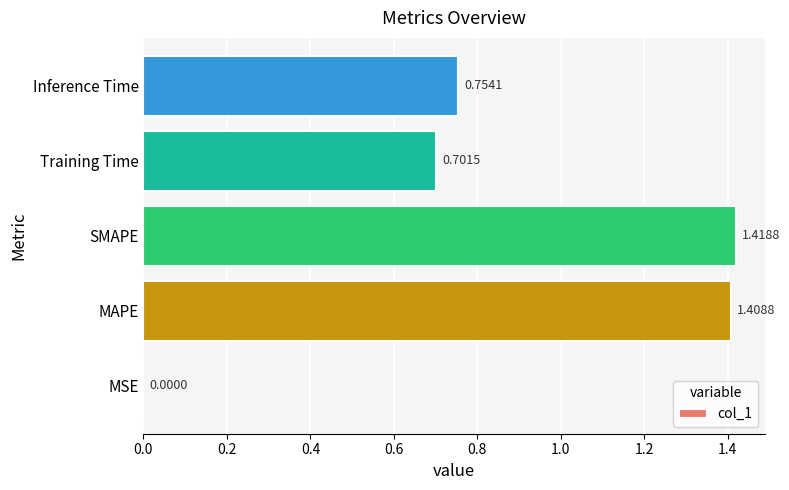

What is the change in value from MSE to Training Time?

+0.7